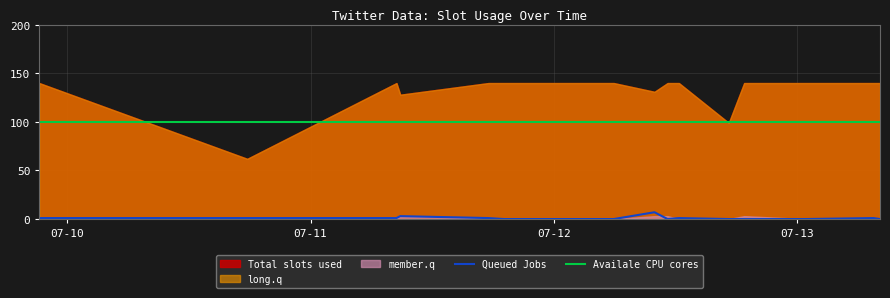

What position from the left is 2020-07-12 09:56:09?

8